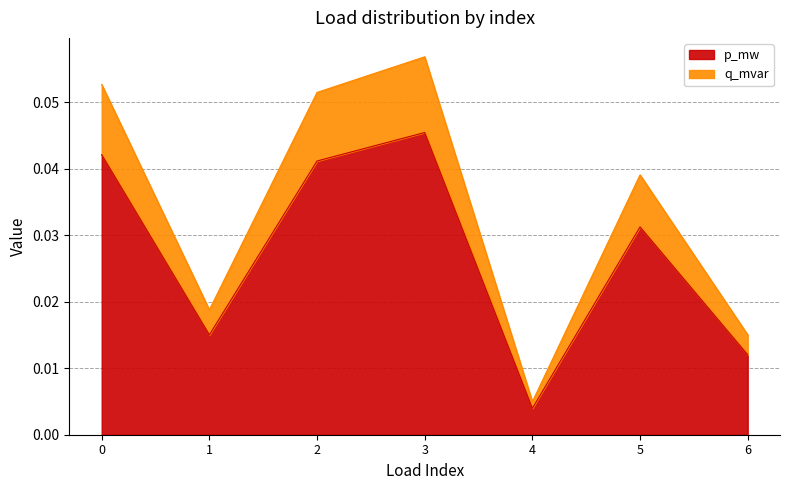

True or false: q_mvar and p_mw cross at least once.

False